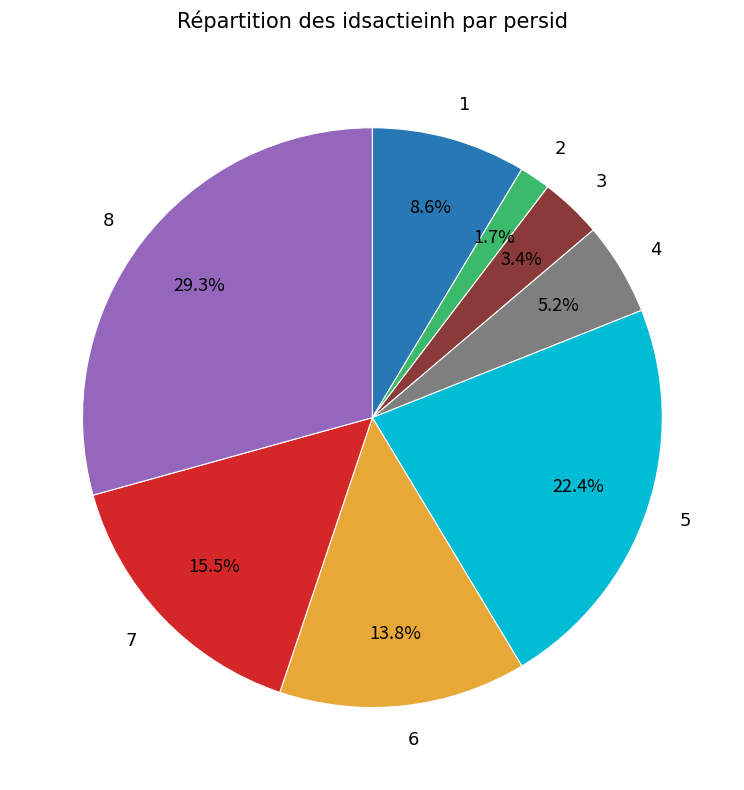

Between 6 and 5, which is larger?

5